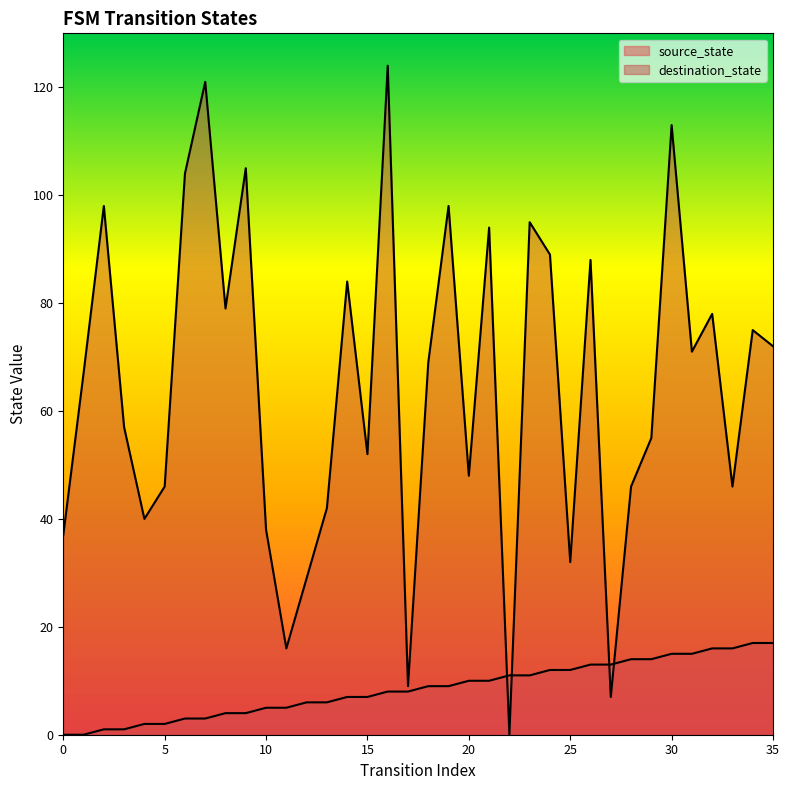

What is the difference between the source_state values at 22 and 32?

5